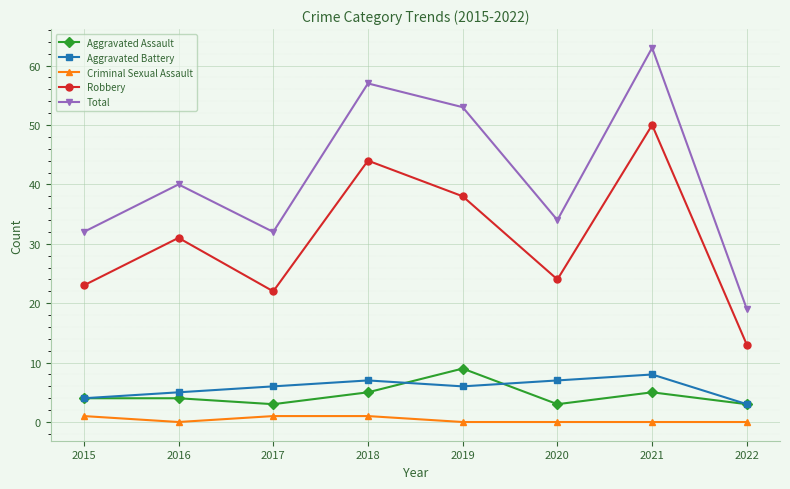

How many values in the Robbery series are below 31?

4